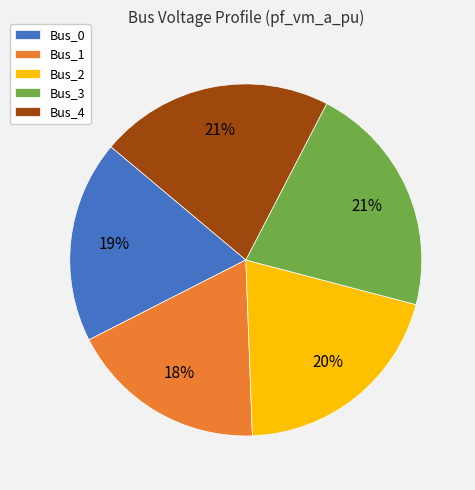

Is there any slice that represents more than half of the pie?

No